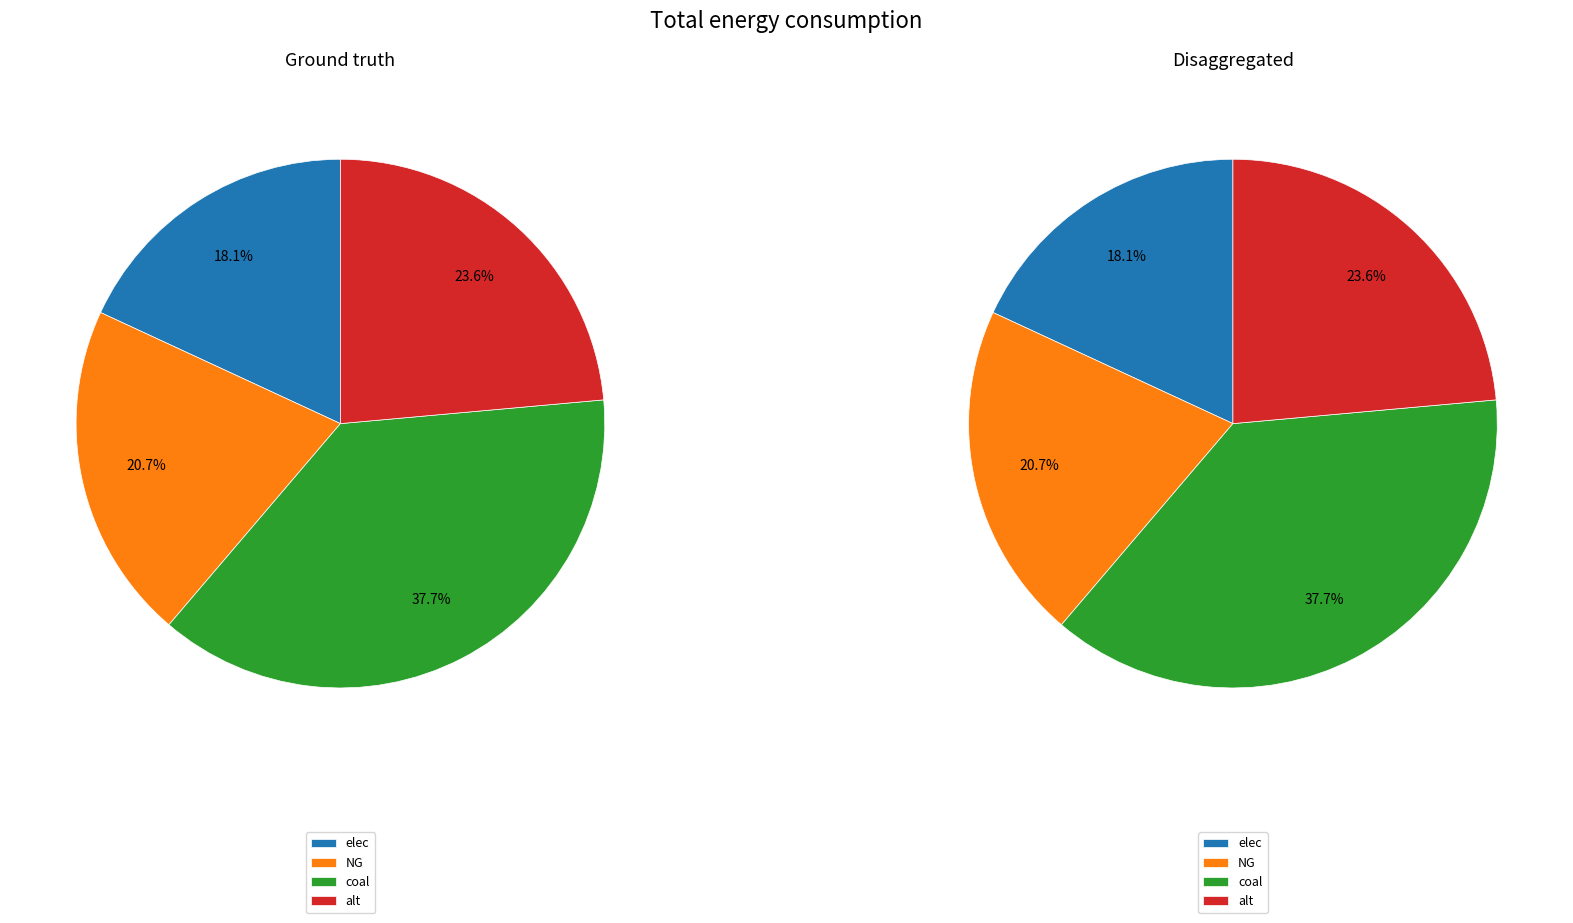

What is the largest slice in the pie chart?

coal